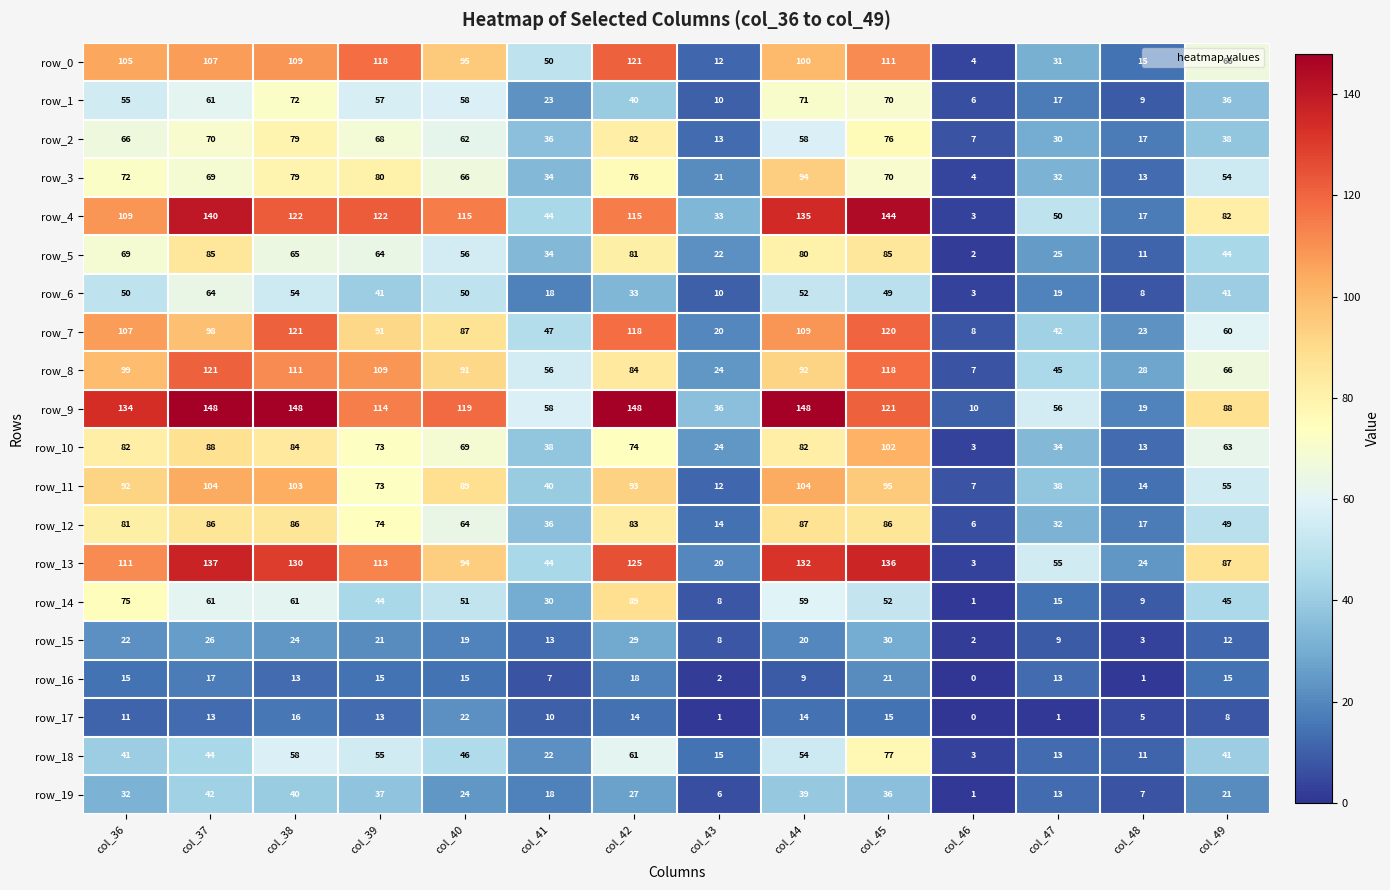

Is it true that row_16 equals 13 at col_38?

True